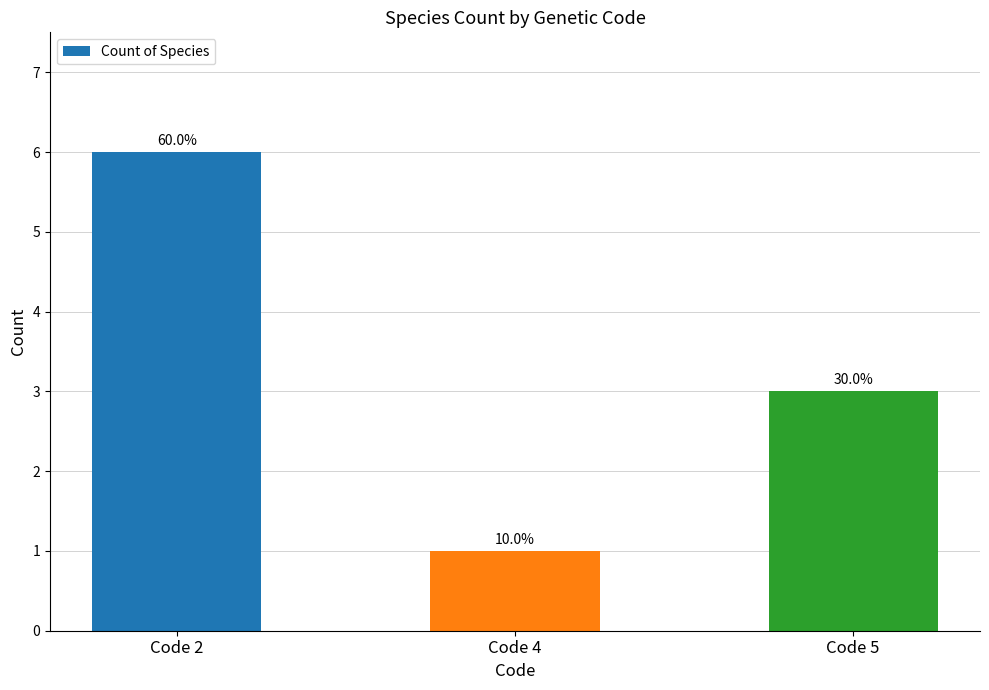

What is the average value?

3